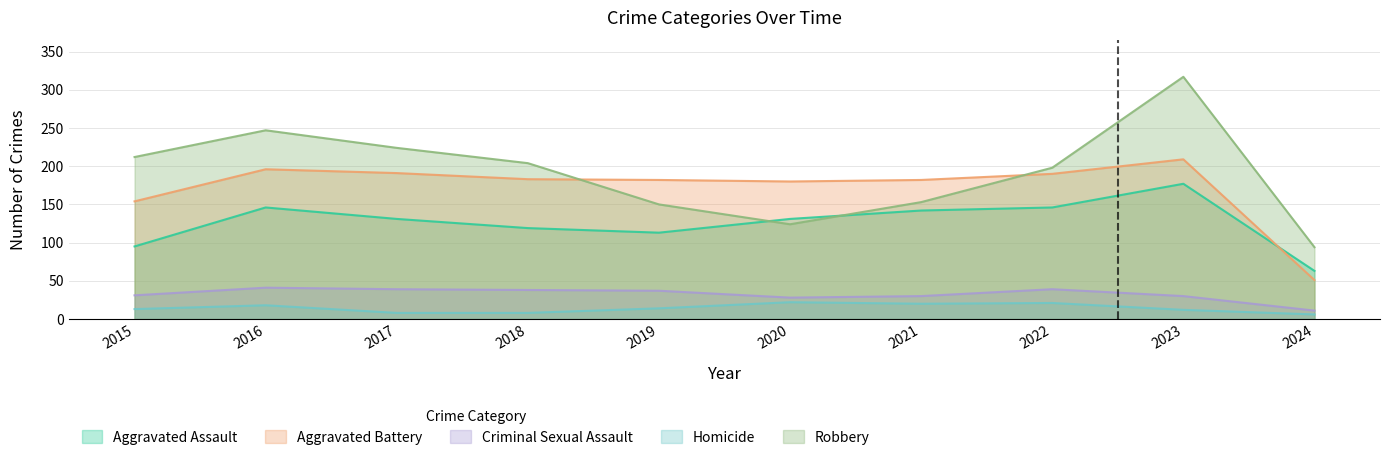

List the series in order of their peak value, highest first.

Robbery, Aggravated Battery, Aggravated Assault, Criminal Sexual Assault, Homicide